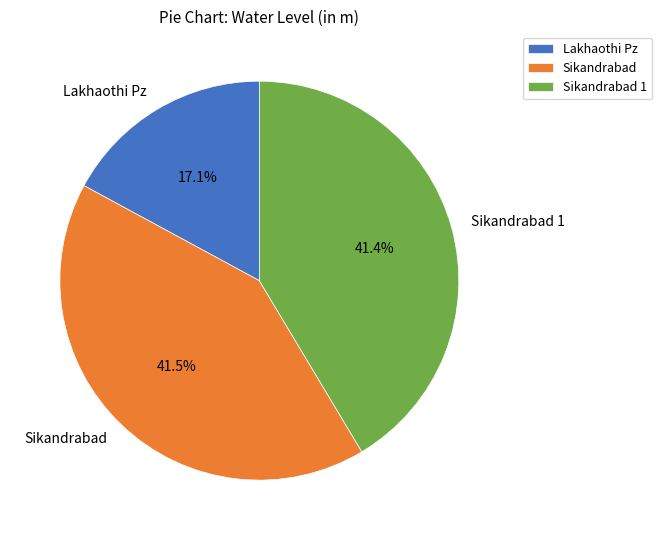

Between Lakhaothi Pz and Sikandrabad, which is larger?

Sikandrabad